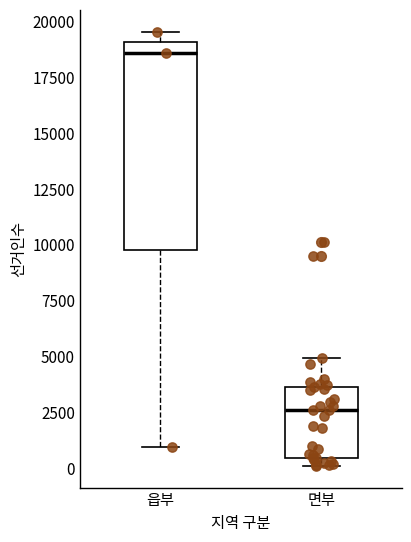

Where does the median line of the box for 읍부 sit on the y-axis? The values are not printed on the chart, so give them approximately, as read against the axis.

18500